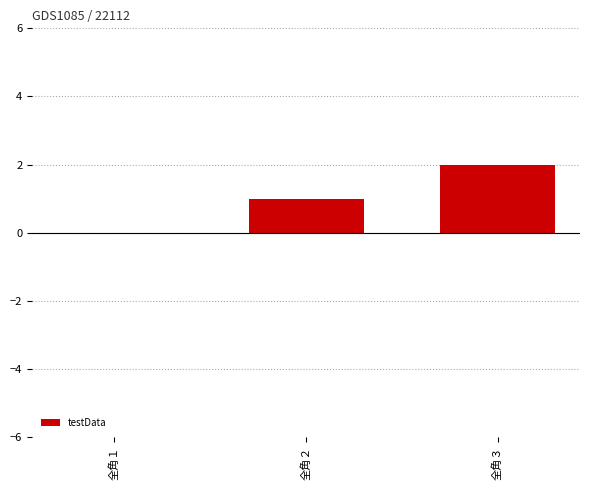

Are the bars horizontal?

No